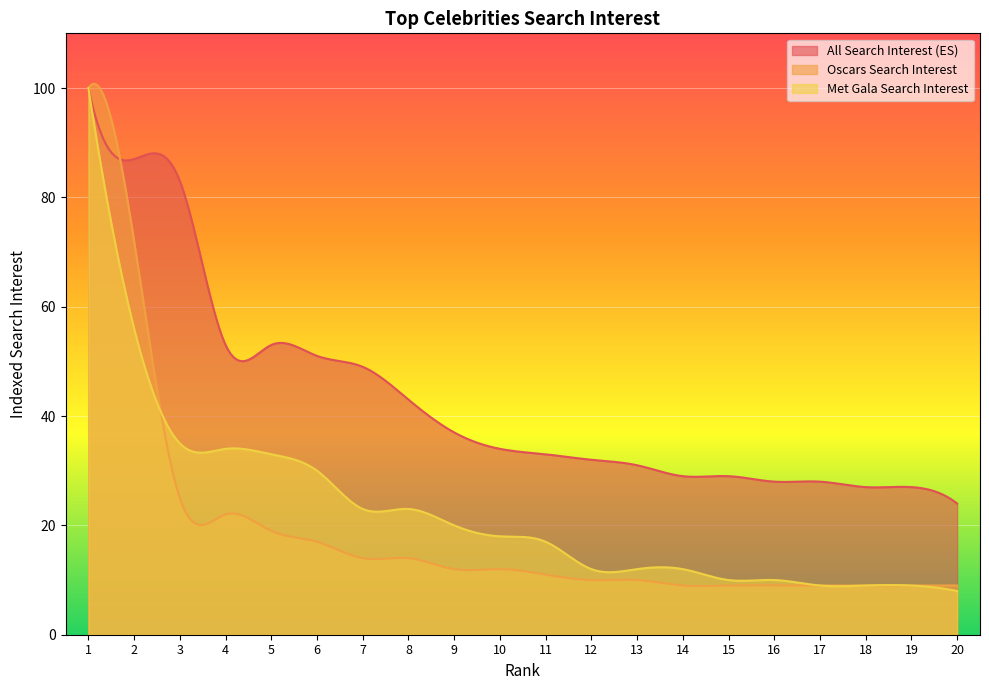

What is the value of the Met Gala Search Interest point at the 8th from the left?

23